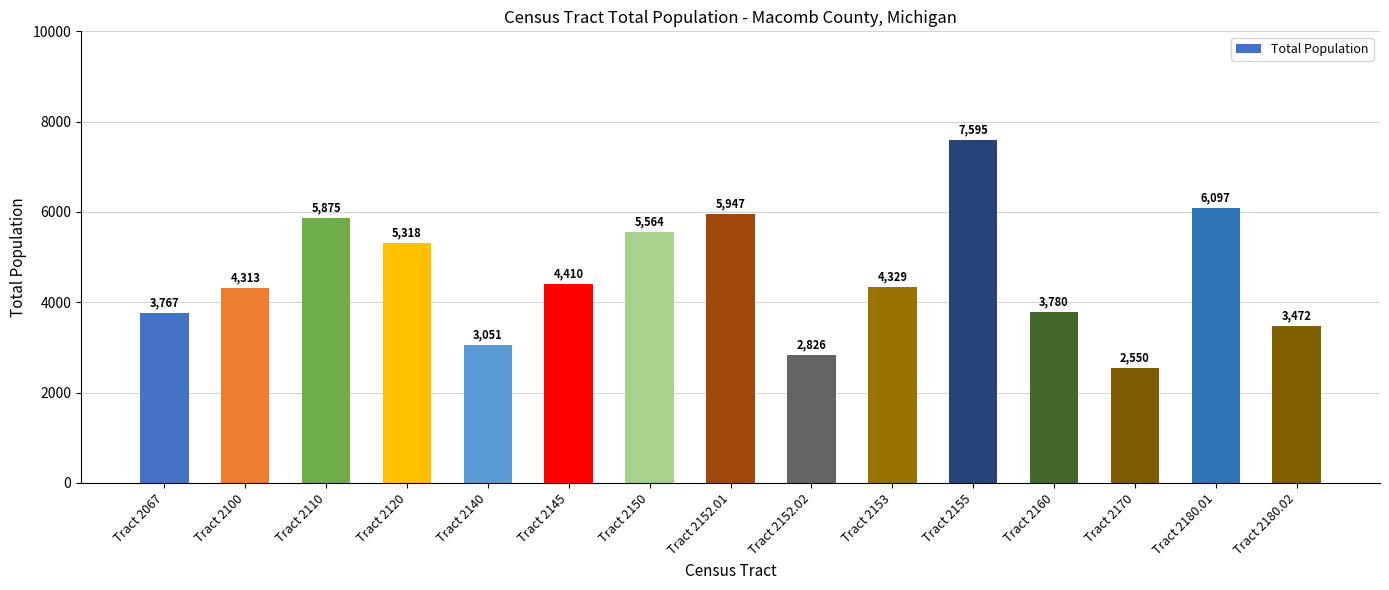

Rank the categories by value from lowest to highest.

Tract 2170, Tract 2152.02, Tract 2140, Tract 2180.02, Tract 2067, Tract 2160, Tract 2100, Tract 2153, Tract 2145, Tract 2120, Tract 2150, Tract 2110, Tract 2152.01, Tract 2180.01, Tract 2155